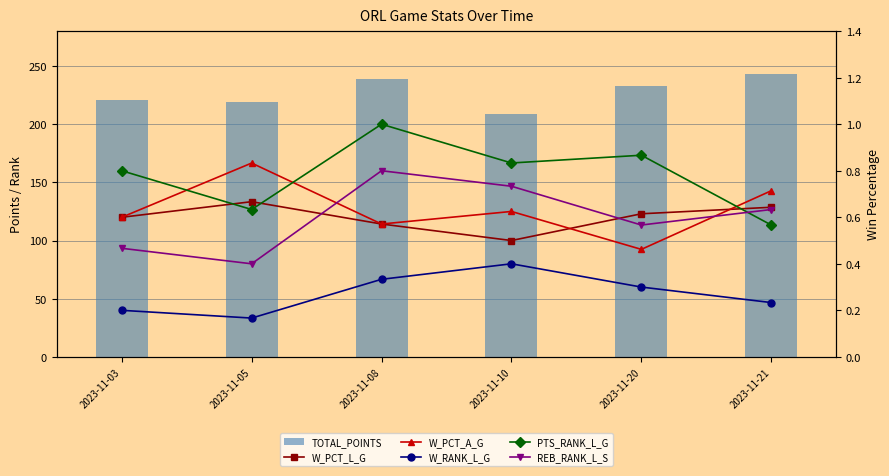

Which category has the highest value in the W_RANK_L_G series?

2023-11-10